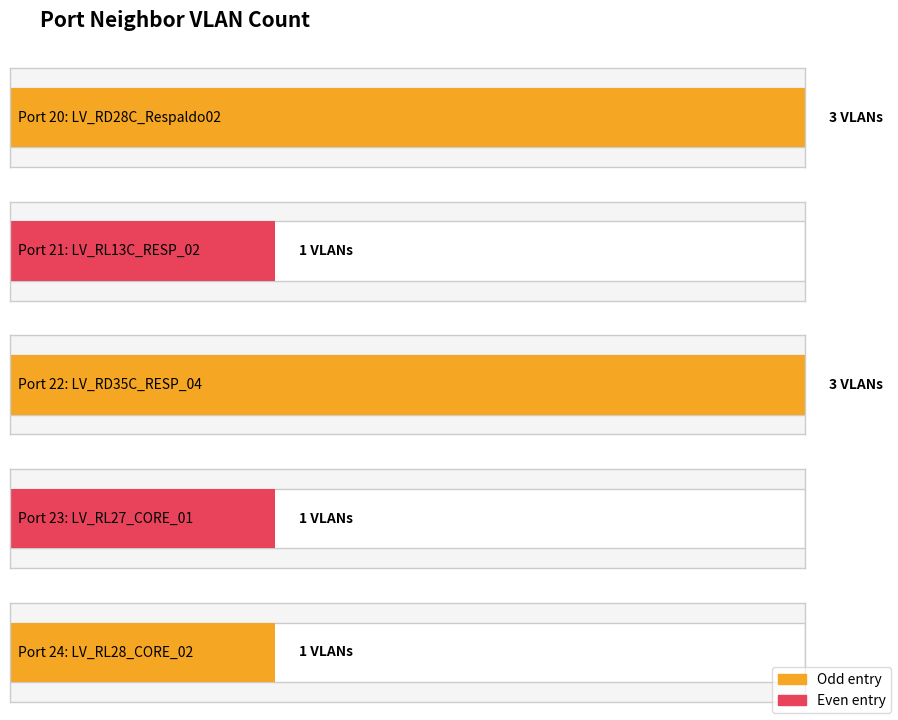

Which category has the lowest value across all series?

LV_RL13C_RESP_02